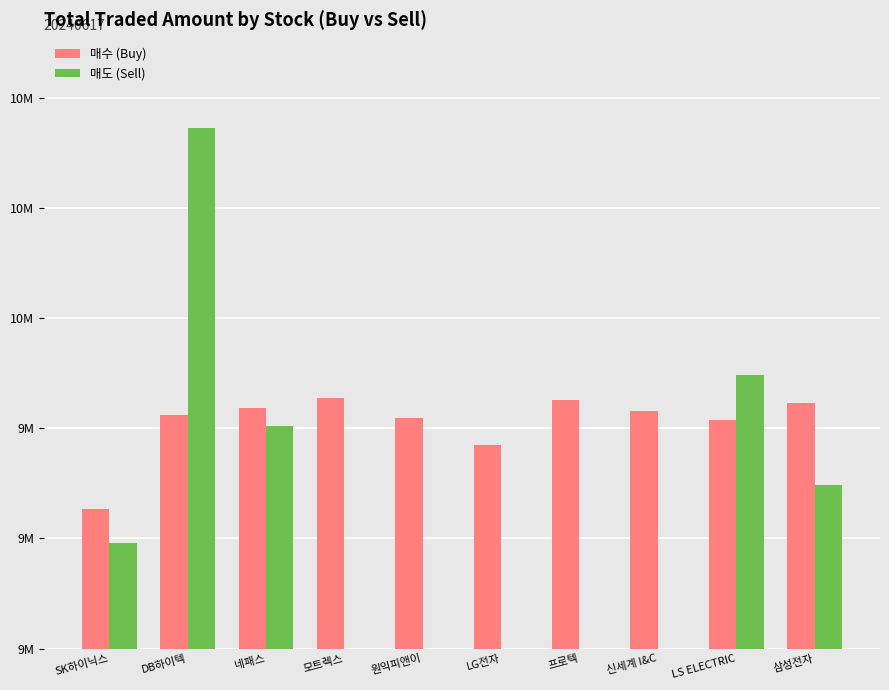

At which label does 매도 (Sell) reach its minimum?

모트렉스